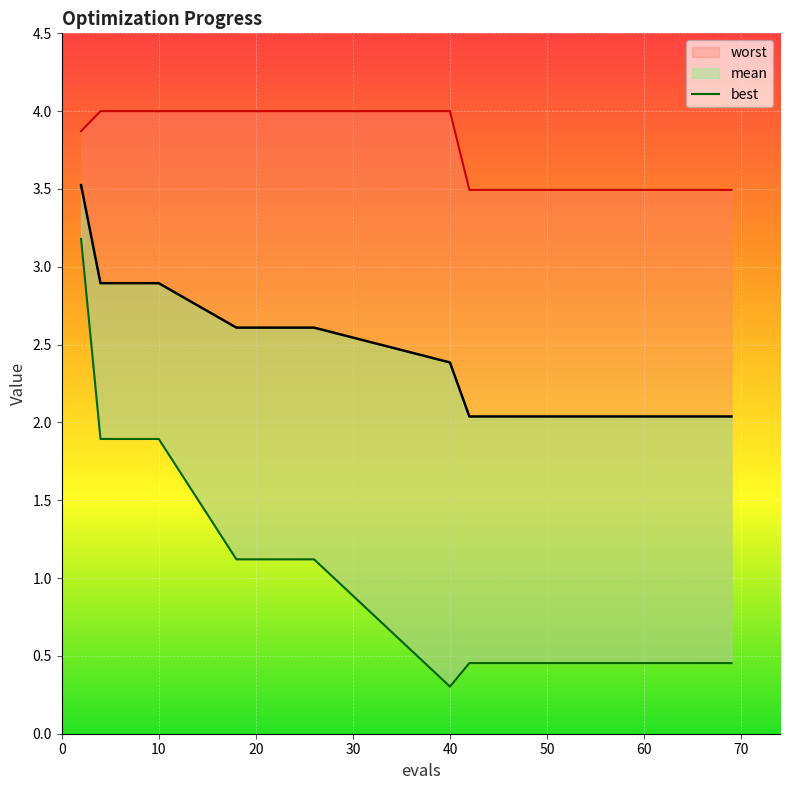

How many lines are shown in the chart?

3